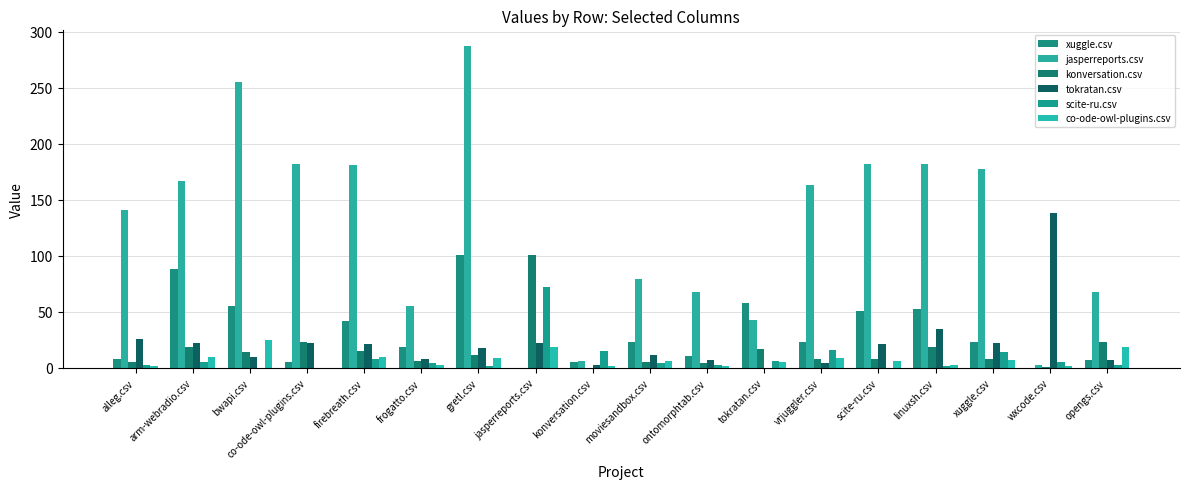

Is the value of xuggle.csv at gretl.csv greater than the value of tokratan.csv at co-ode-owl-plugins.csv?

Yes